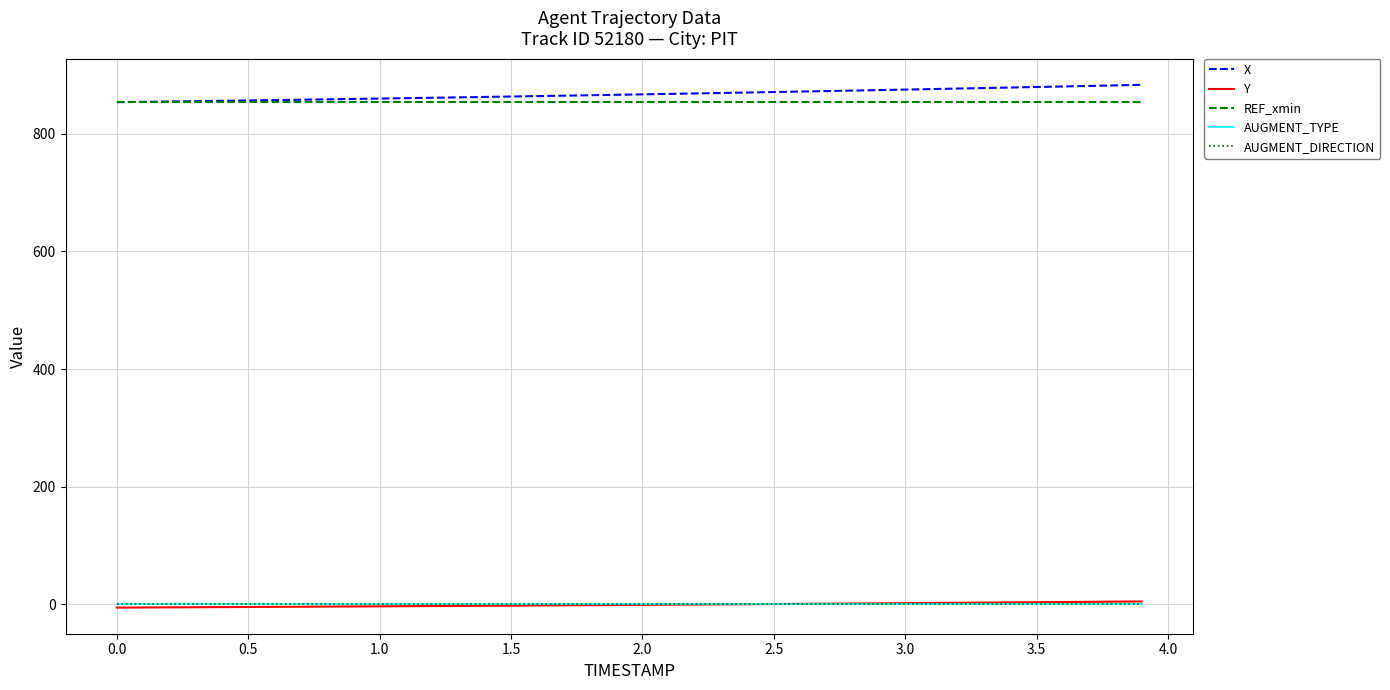

What is the smallest value displayed?

-5.7